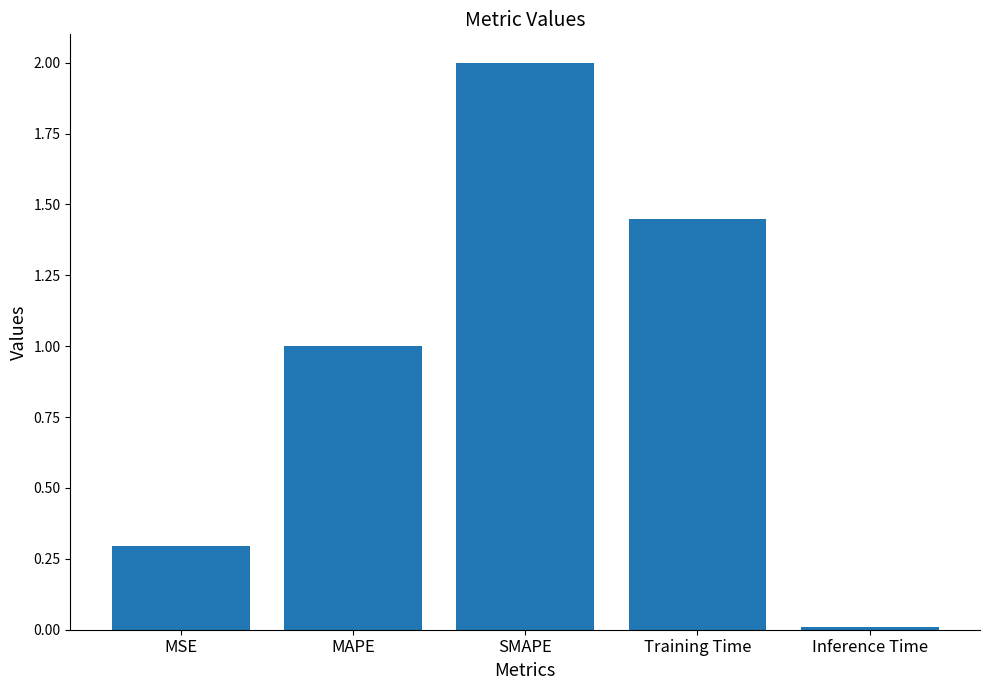

What position from the right is SMAPE?

3